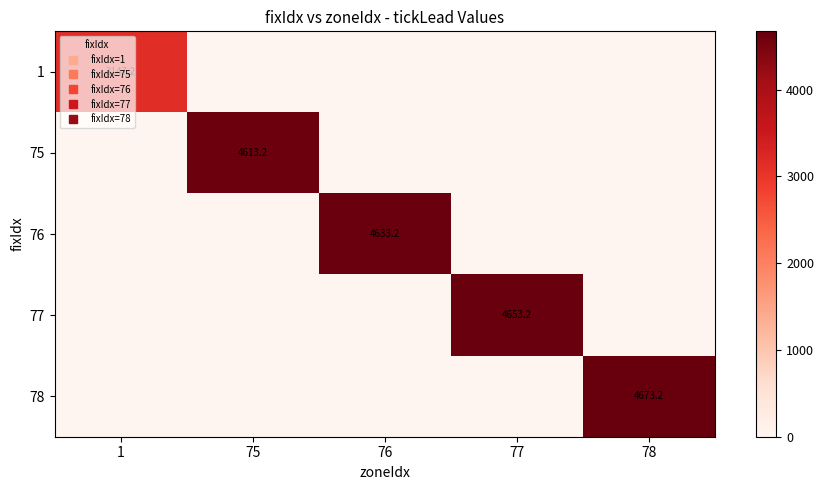

How many data points does each series have?

5